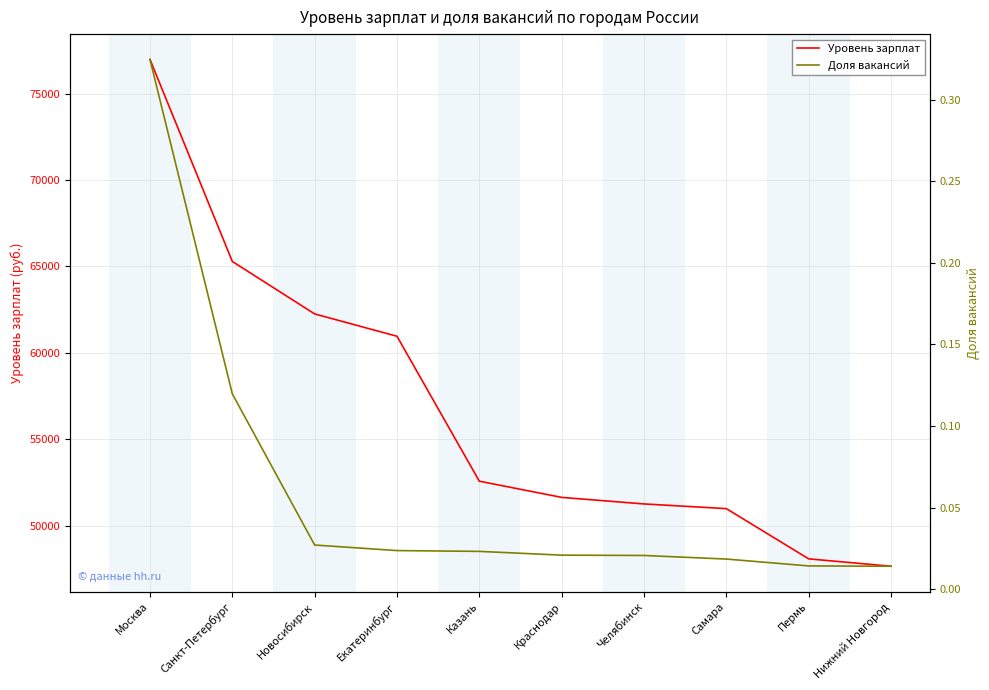

What is the difference between the highest and lowest values at Новосибирск?

62254.0